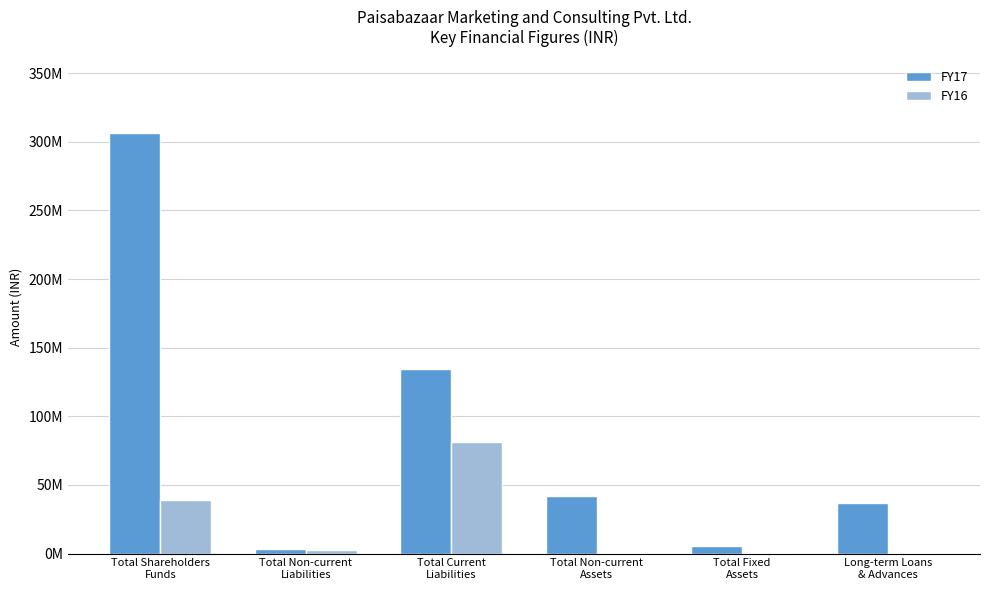

Which series changed the most between Total Non-current
Assets and Long-term Loans
& Advances?

FY17